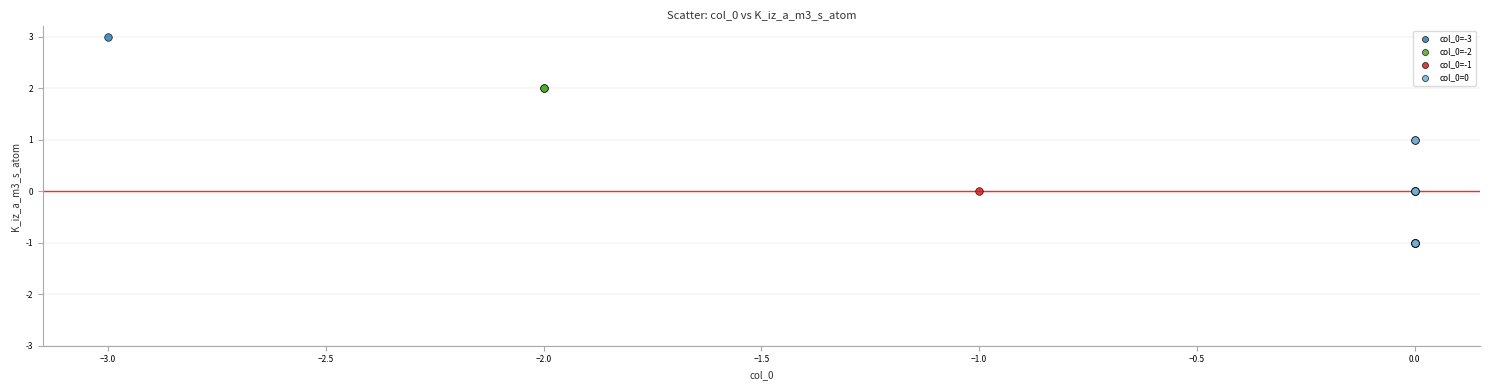

What are all the series names shown in the legend?

col_0=-3, col_0=-2, col_0=-1, col_0=0